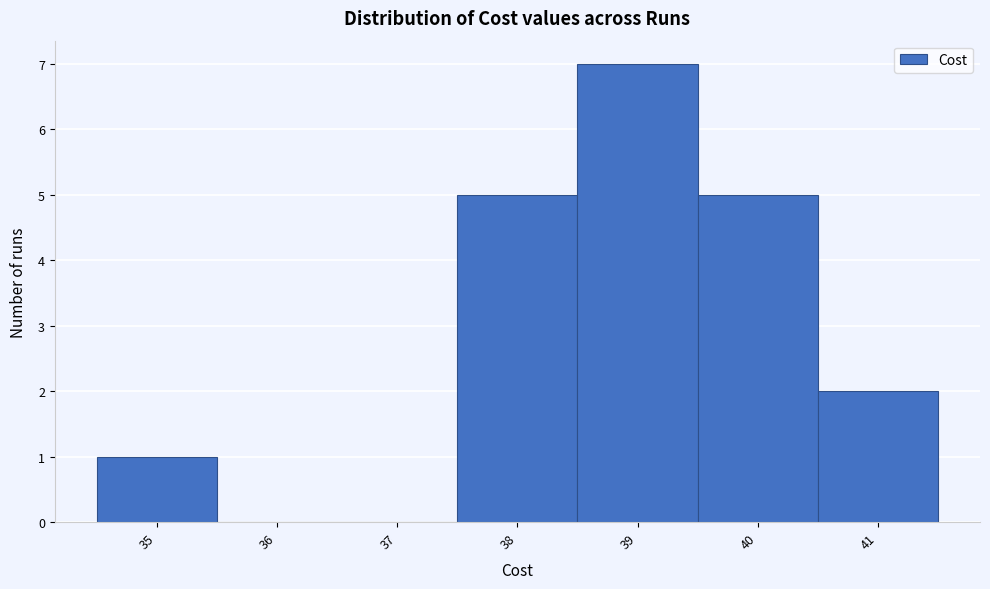

Over which range of the x-axis is the bar tallest?

38.5 to 39.5